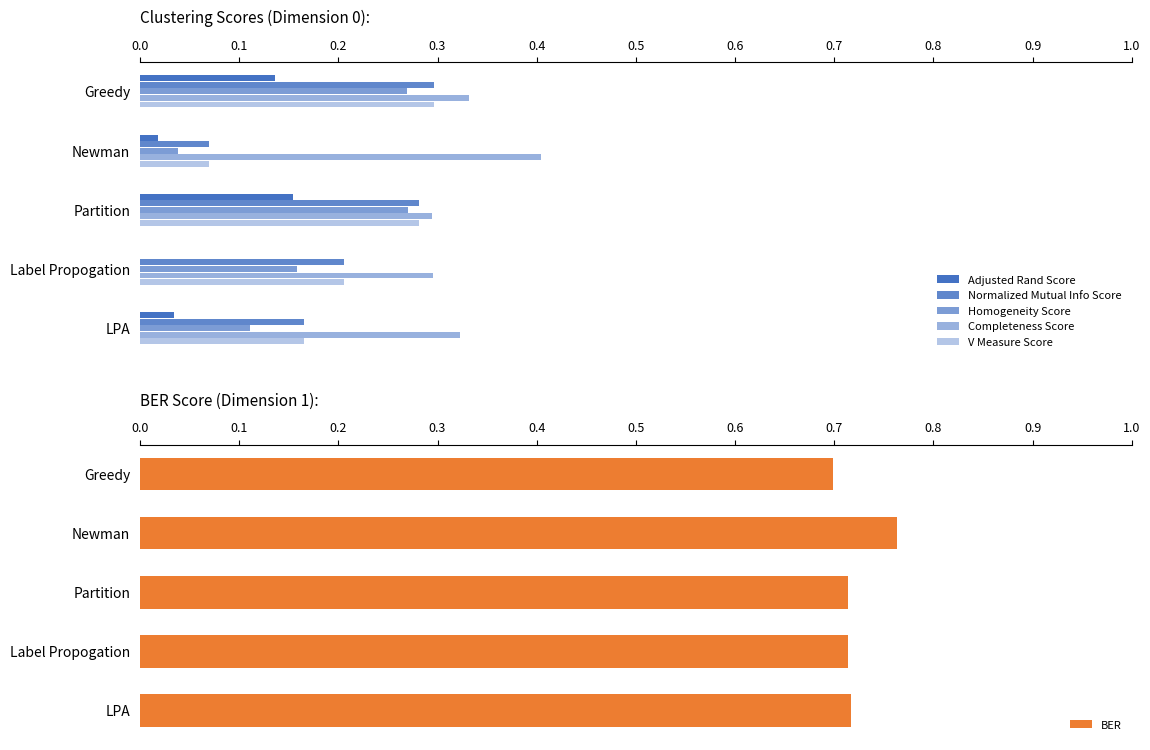

The value of BER at LPA is 0.5. True or false?

False